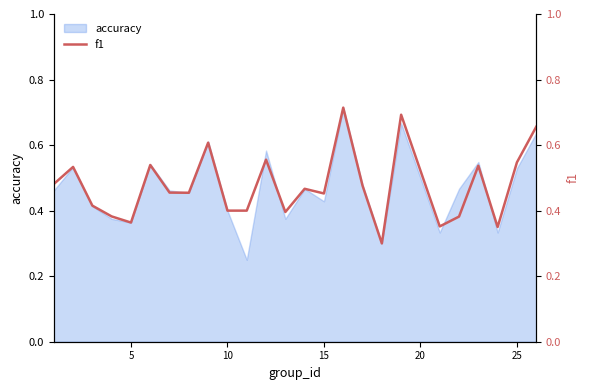

Does the chart display data point markers on the line(s)?

No